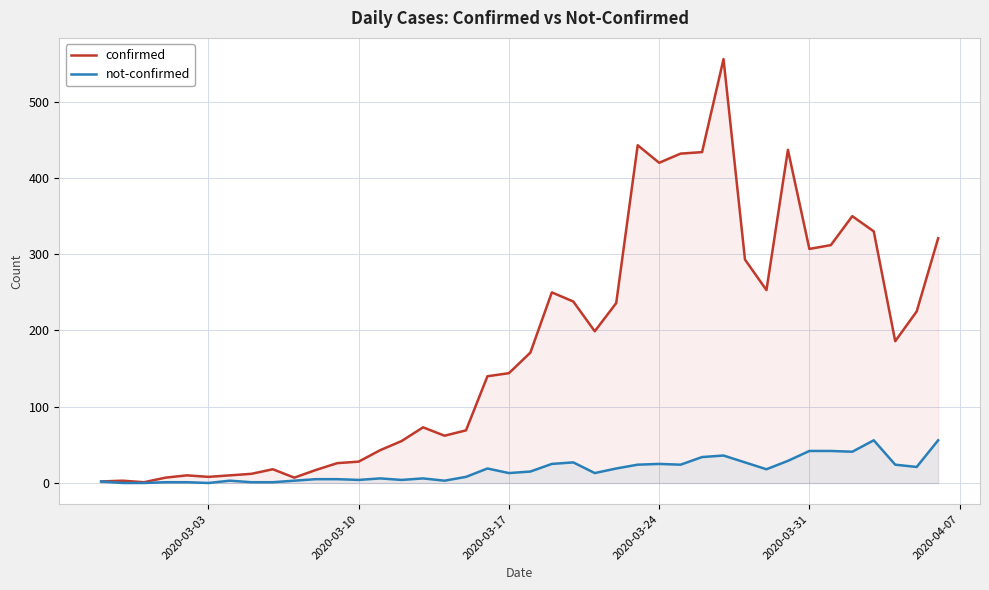

Rank the series by their average value, from highest to lowest.

confirmed, not-confirmed